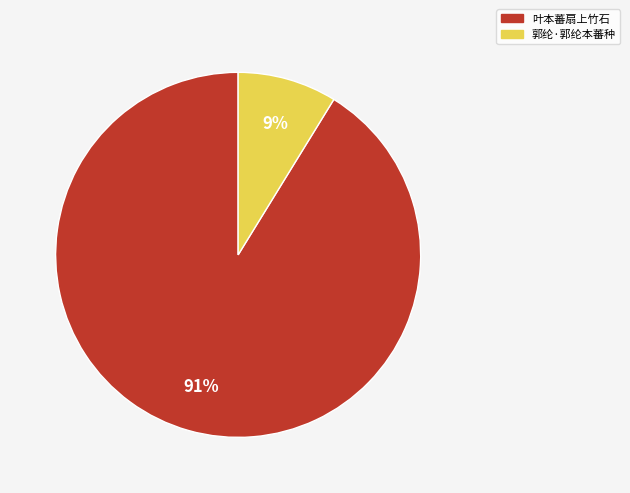

Between 郭纶·郭纶本蕃种 and 叶本蕃扇上竹石, which is larger?

叶本蕃扇上竹石